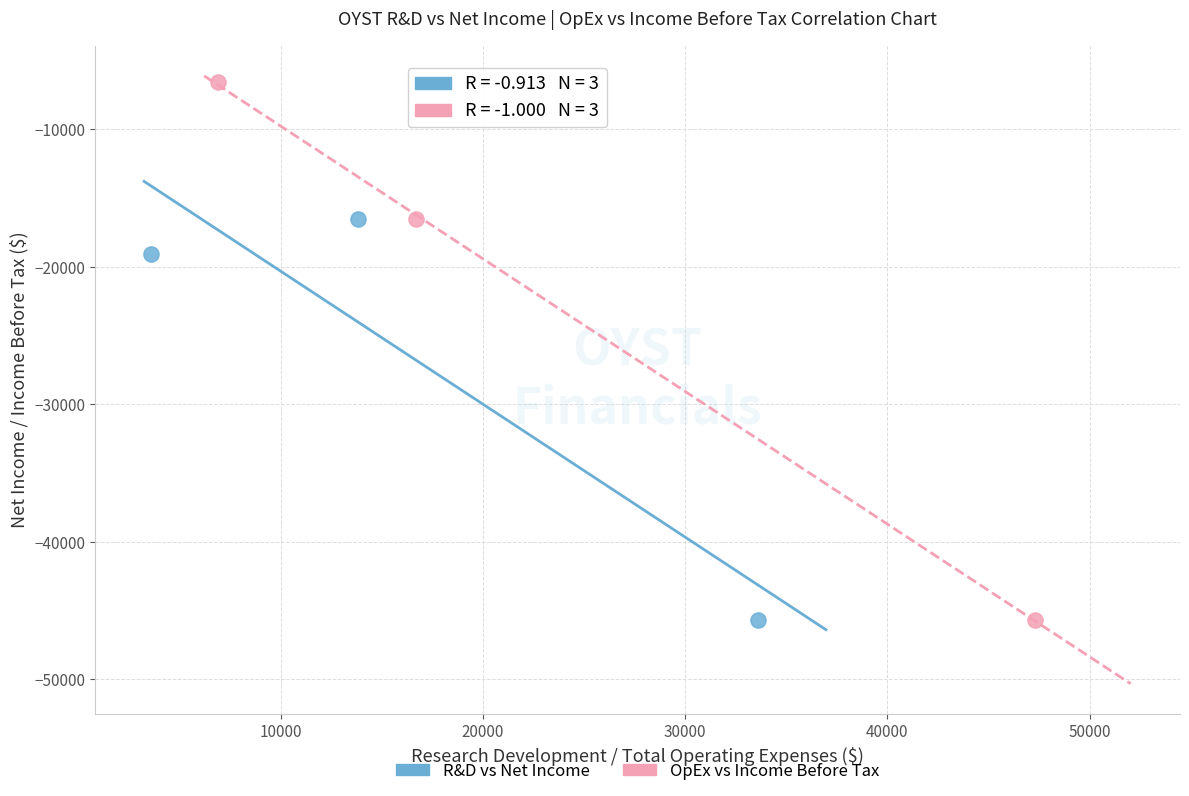

Which series has the widest spread of Y values?

OpEx vs Income Before Tax